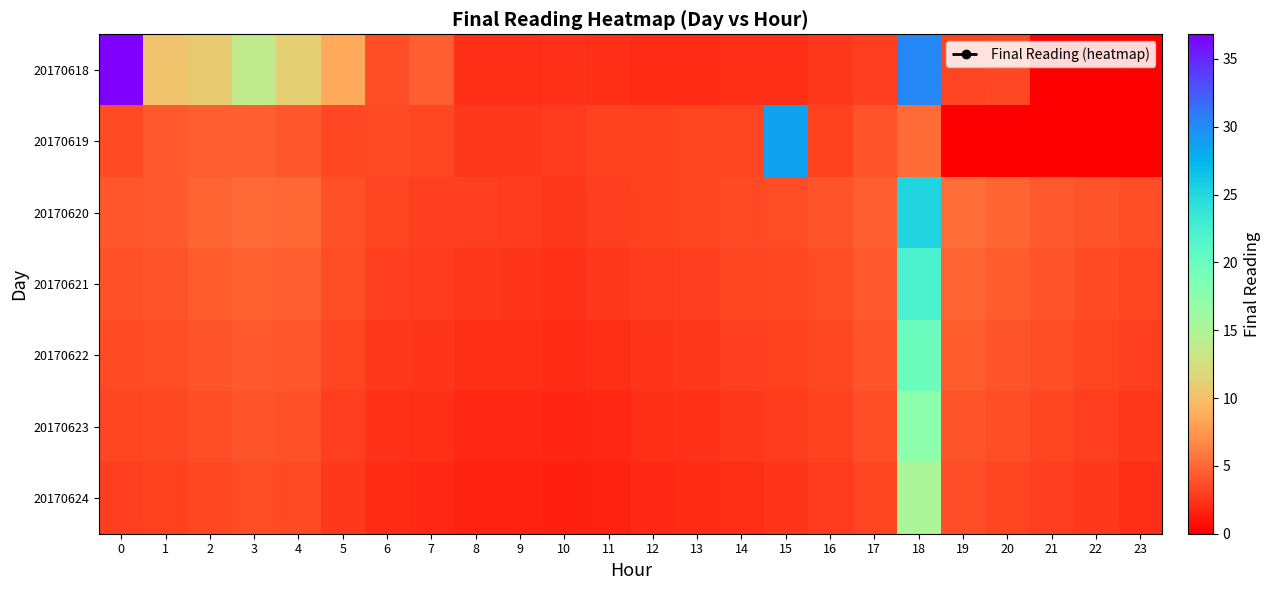

At which category is the sum across all series the highest?

18